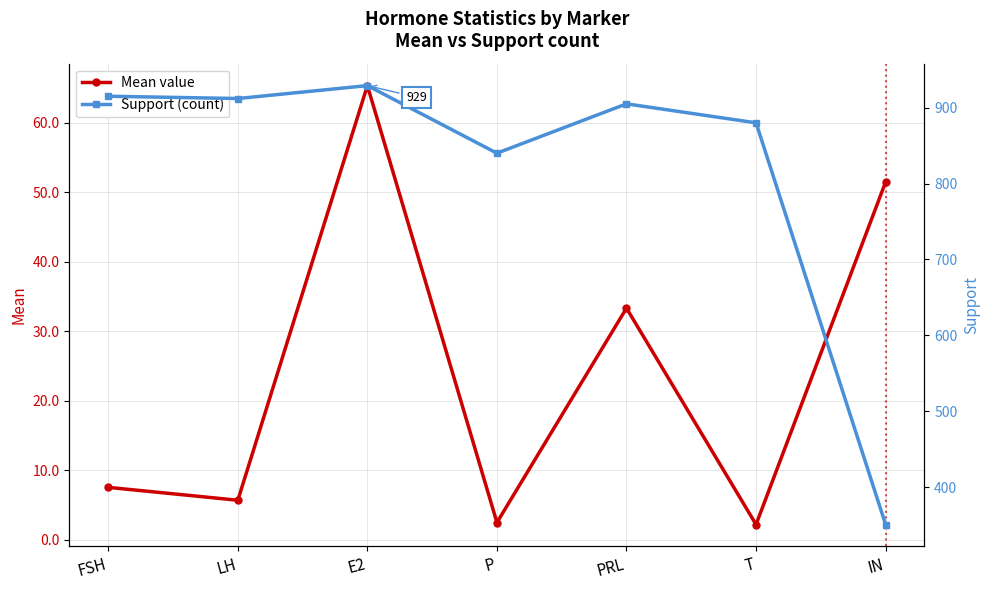

The value of Support (count) at P is 389.6. True or false?

False